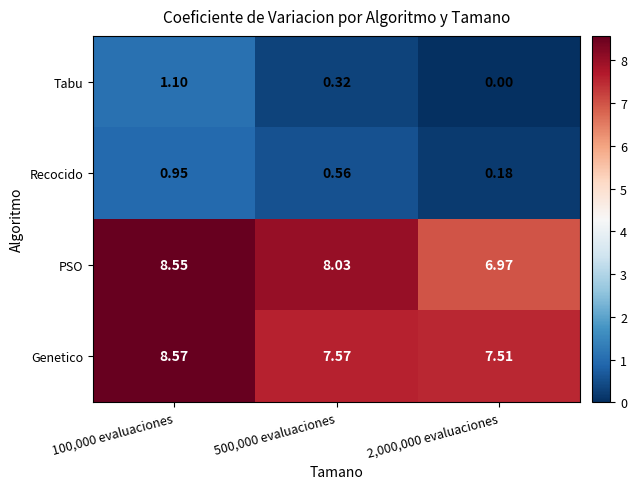

List the series in order of their peak value, lowest first.

Recocido, Tabu, PSO, Genetico